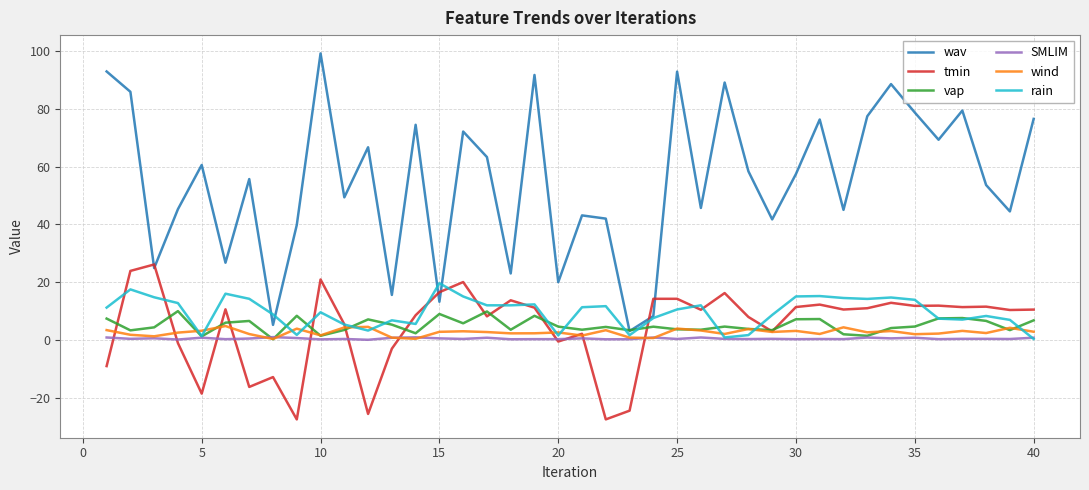

Which series has the largest total across all categories?

wav